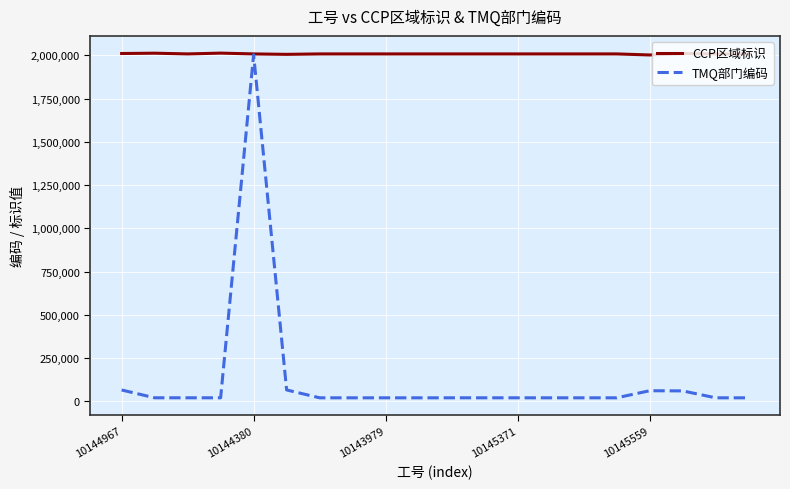

Which series has the largest total across all categories?

CCP区域标识